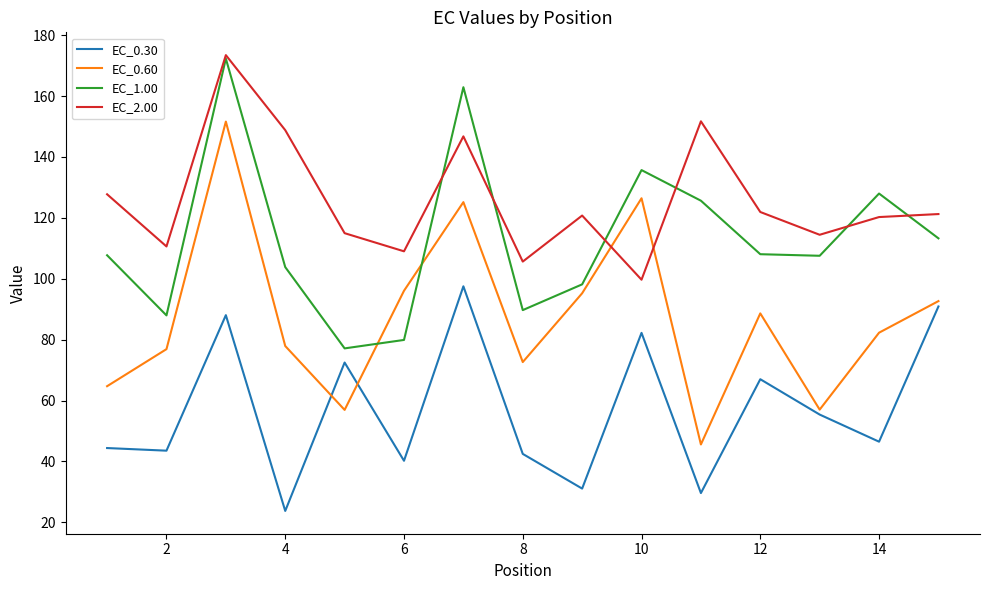

True or false: EC_1.00 and EC_2.00 intersect in this chart.

True